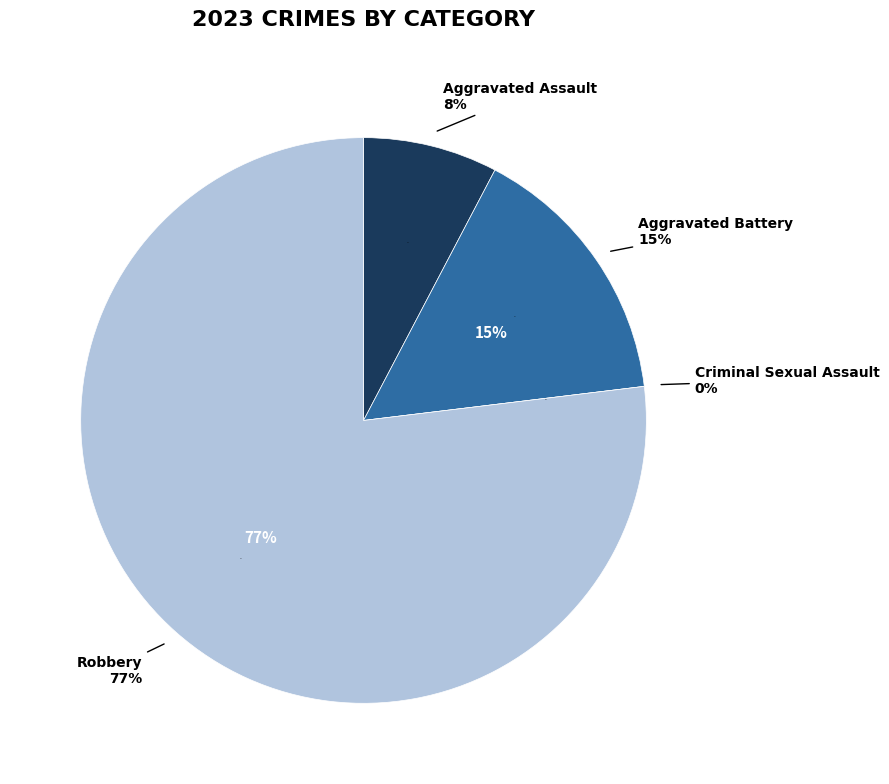

How much of the chart is everything except Criminal Sexual Assault?

100.0%